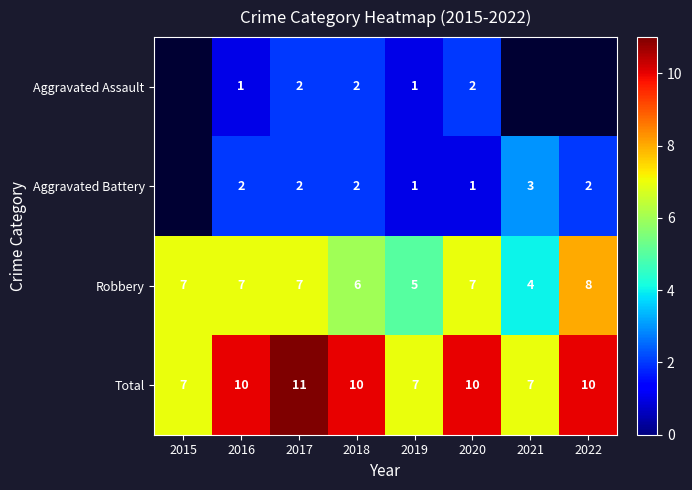

Which series changed the most between 2017 and 2019?

Total